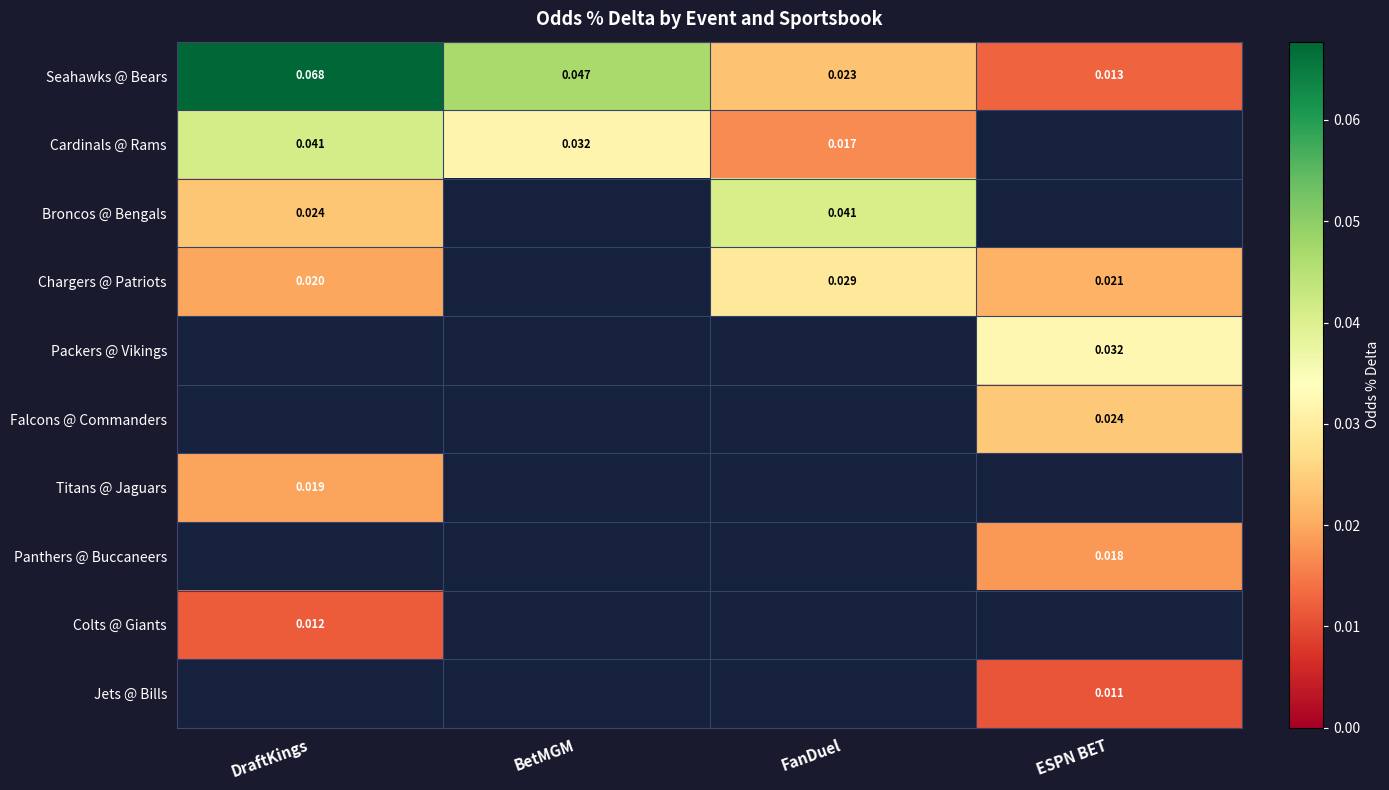

Which category has the lowest value in the Seahawks @ Bears series?

ESPN BET